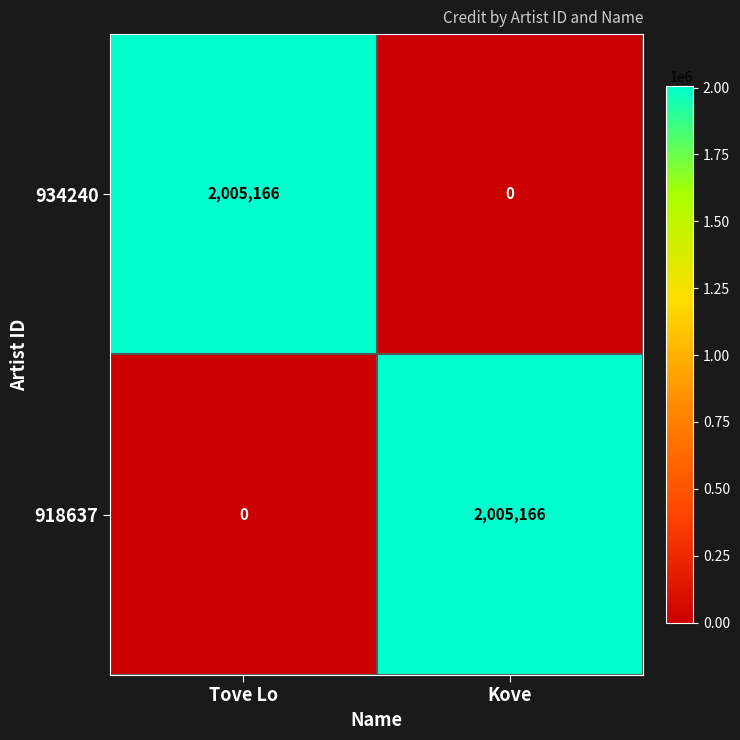

What is the spread (max minus min) of values at Tove Lo?

2005166